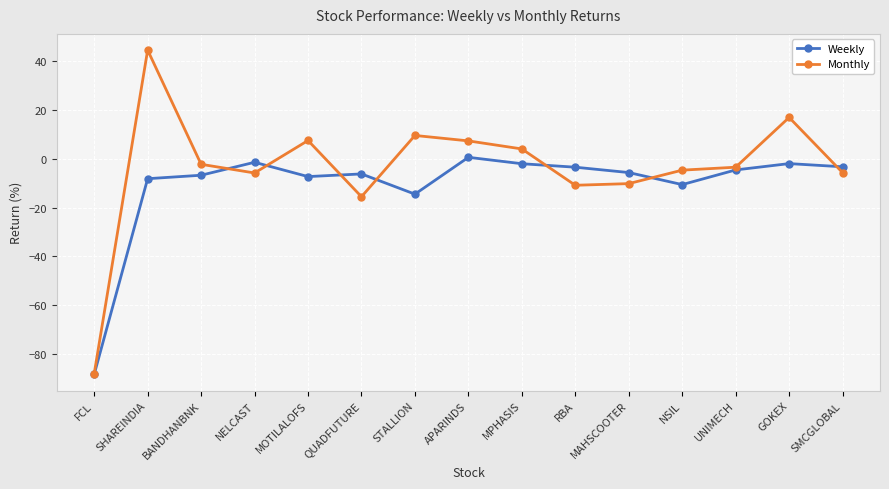

List the series in order of their overall mean, lowest first.

Weekly, Monthly